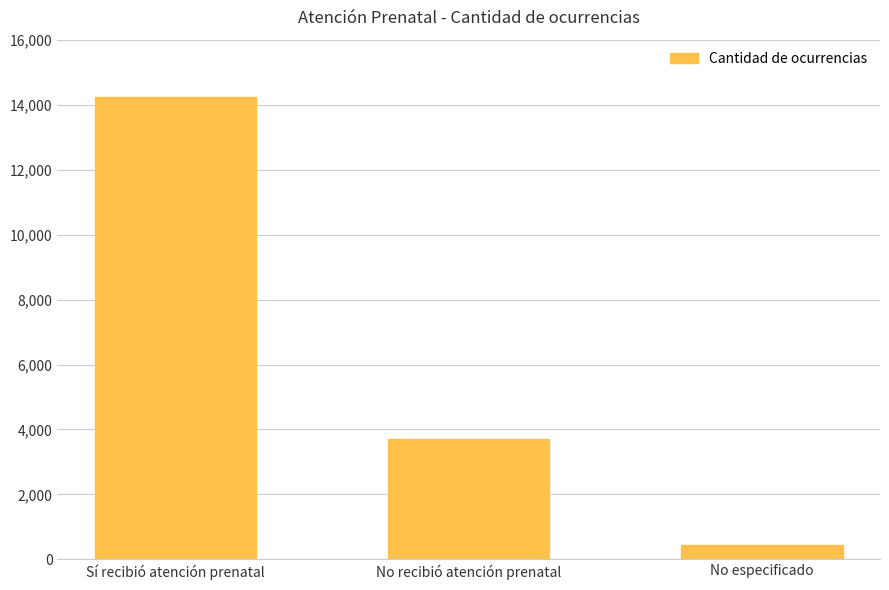

What is the difference between the maximum and minimum values?

13801